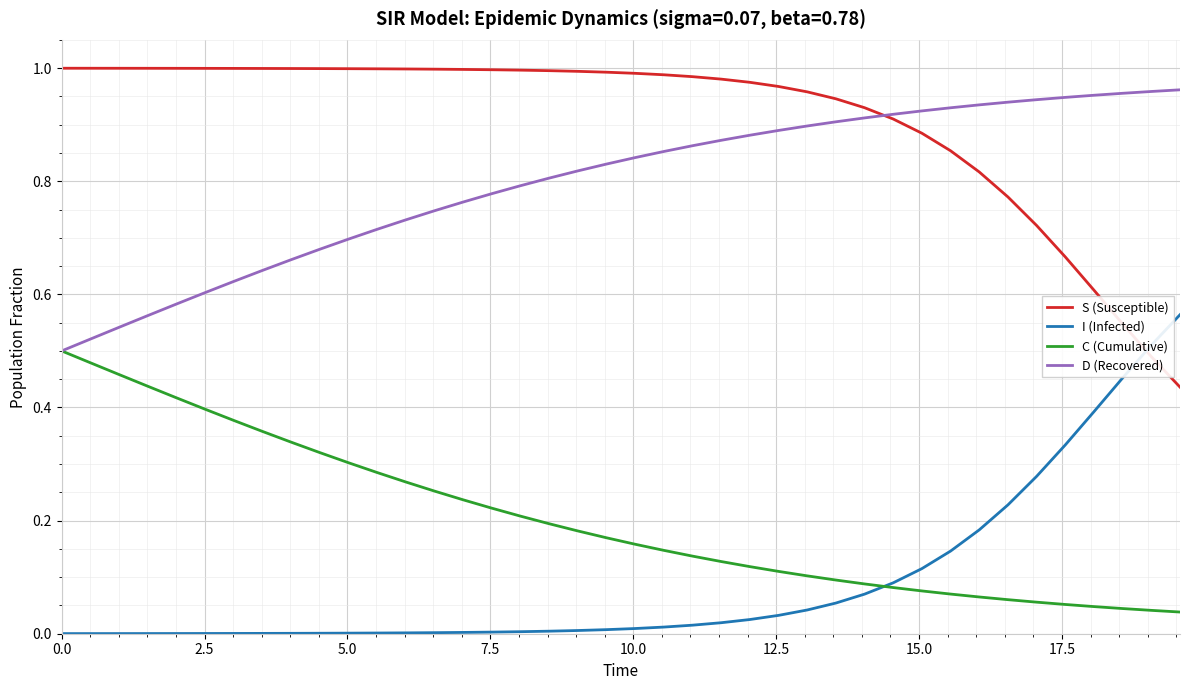

Which series has the largest total across all categories?

S (Susceptible)